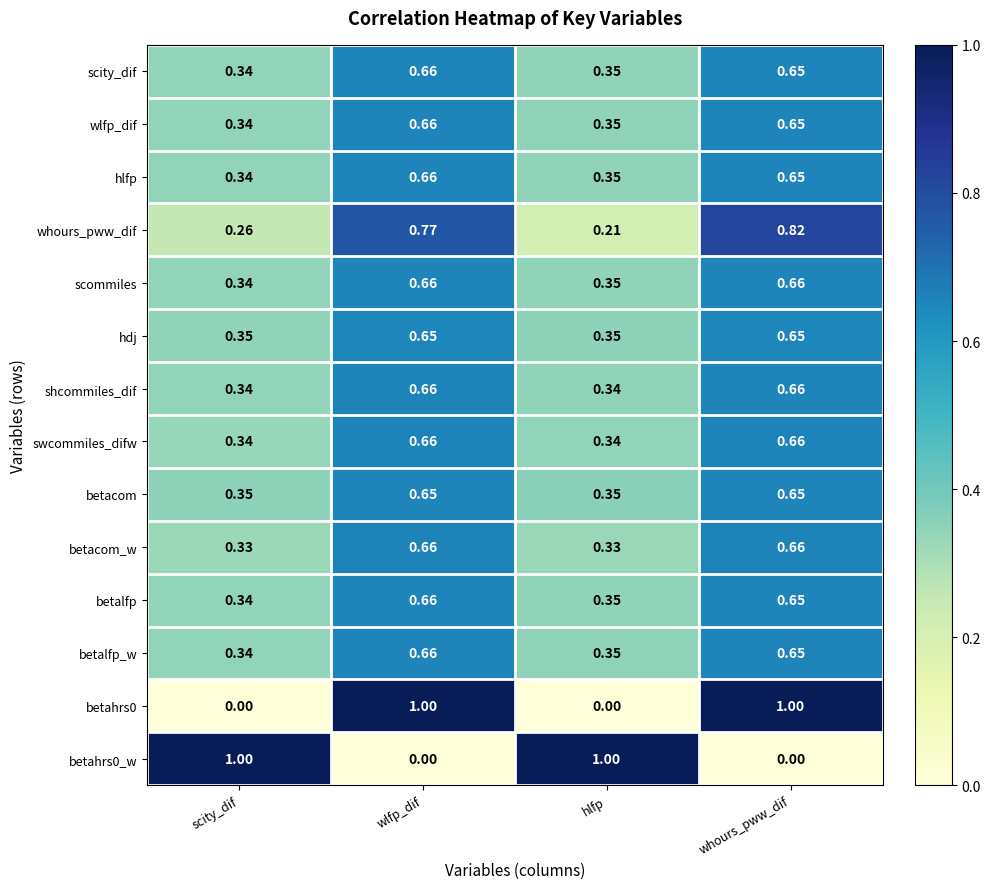

Which series has the largest total across all categories?

whours_pww_dif